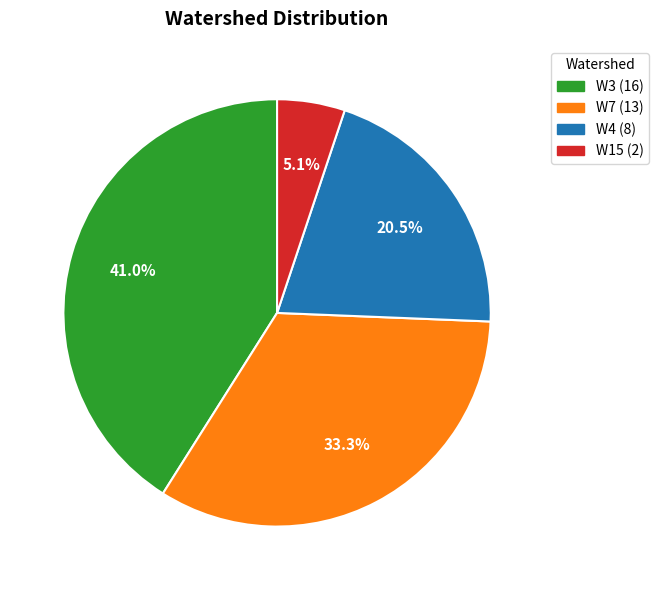

Combined, do W4 and W3 account for over 50%?

Yes